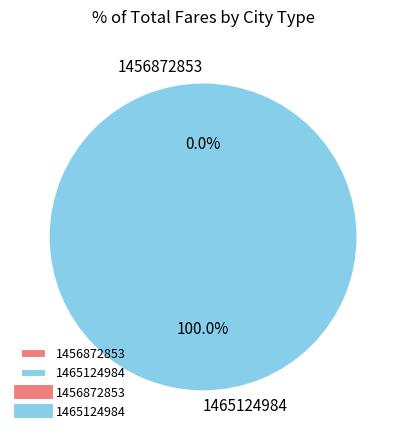

Is 1465124984 the majority of the pie?

Yes